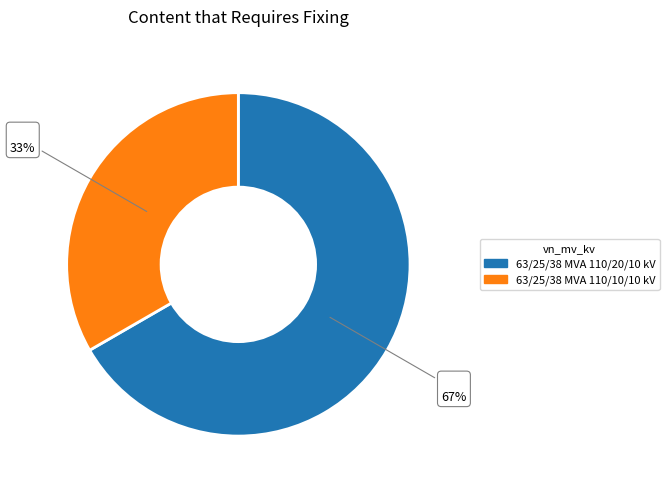

To the nearest percent, what is the combined percentage of 63/25/38 MVA 110/10/10 kV and 63/25/38 MVA 110/20/10 kV?

100%